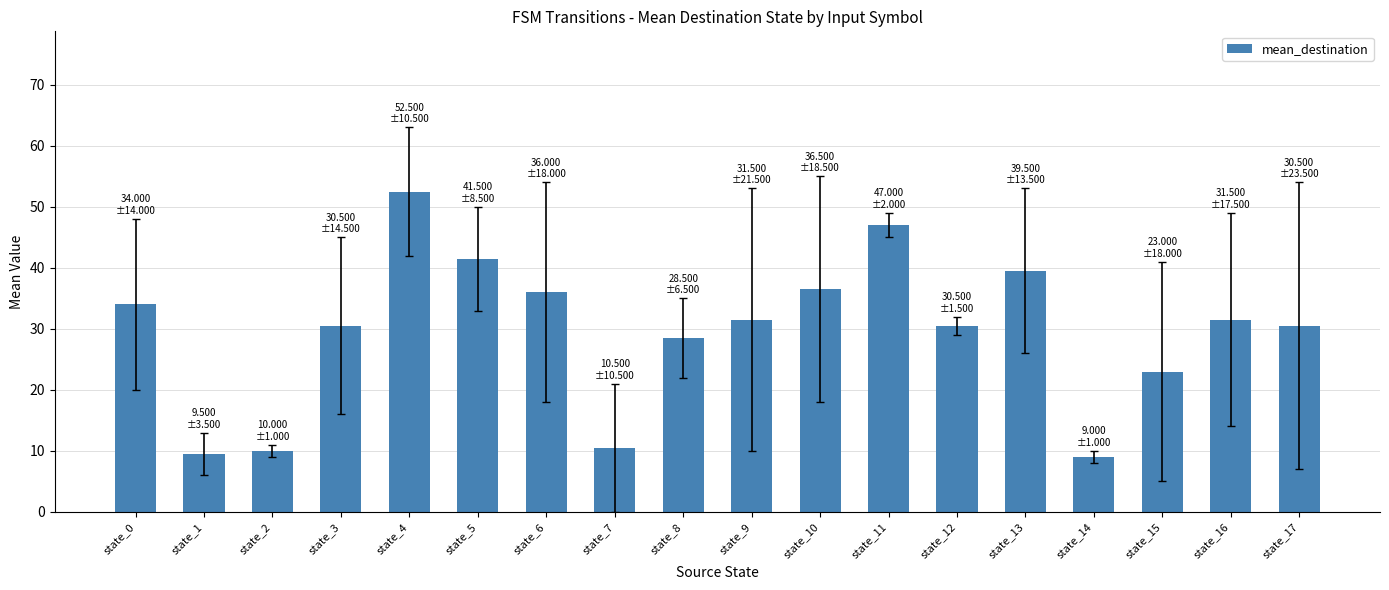

Reading right to left, list all the values displayed in this chart.

30.5	31.5	23.0	9.0	39.5	30.5	47.0	36.5	31.5	28.5	10.5	36.0	41.5	52.5	30.5	10.0	9.5	34.0